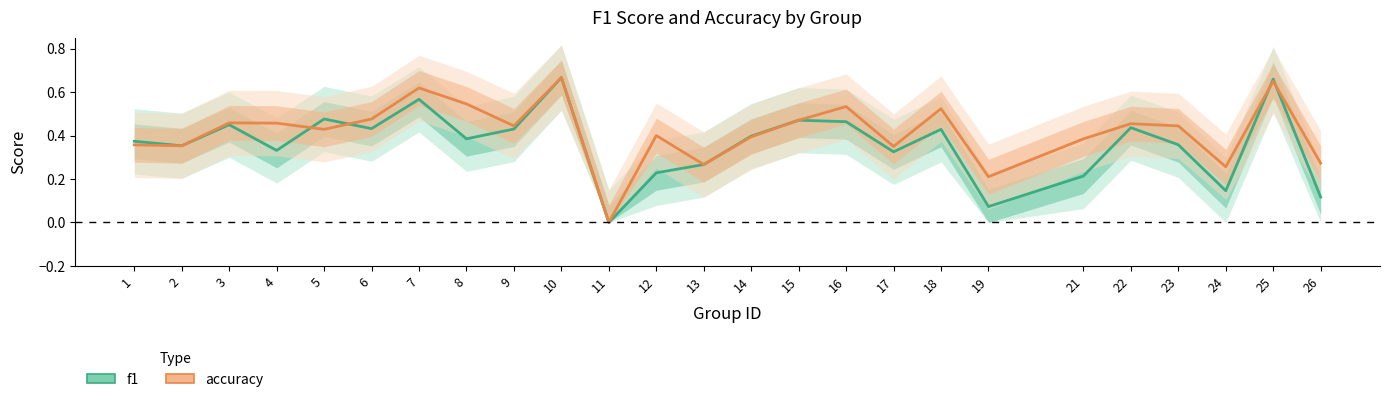

List the series in order of their peak value, lowest first.

f1, accuracy